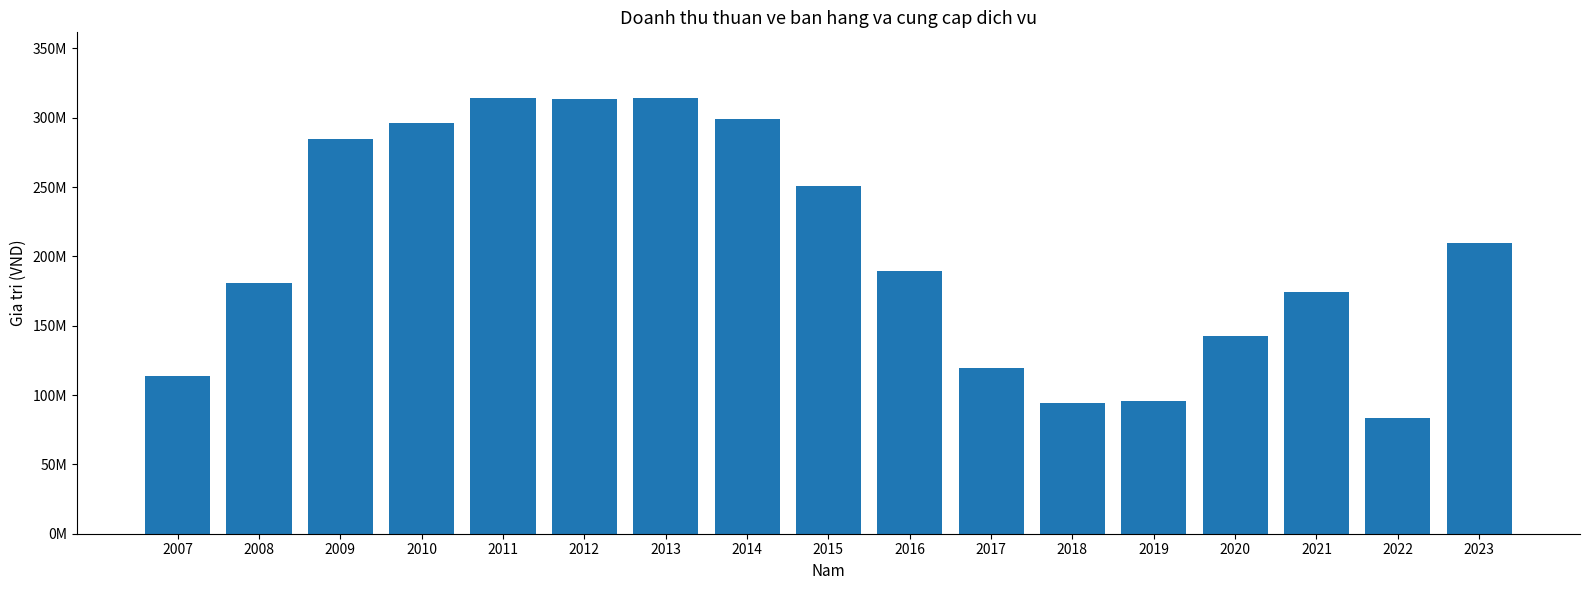

Are the bars horizontal?

No